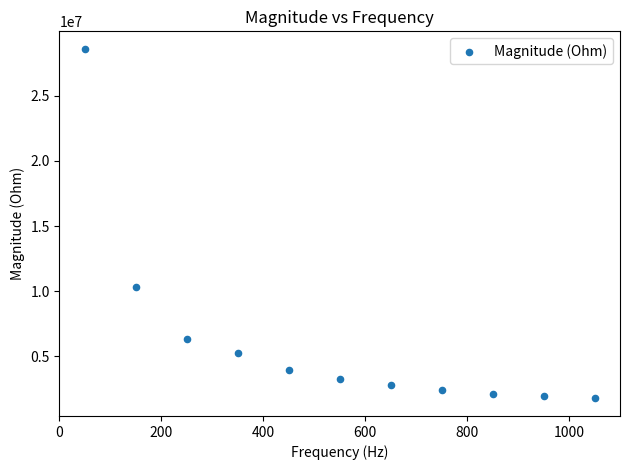

What Y value in the scatter plot is closest to 15180561?

10291778.7